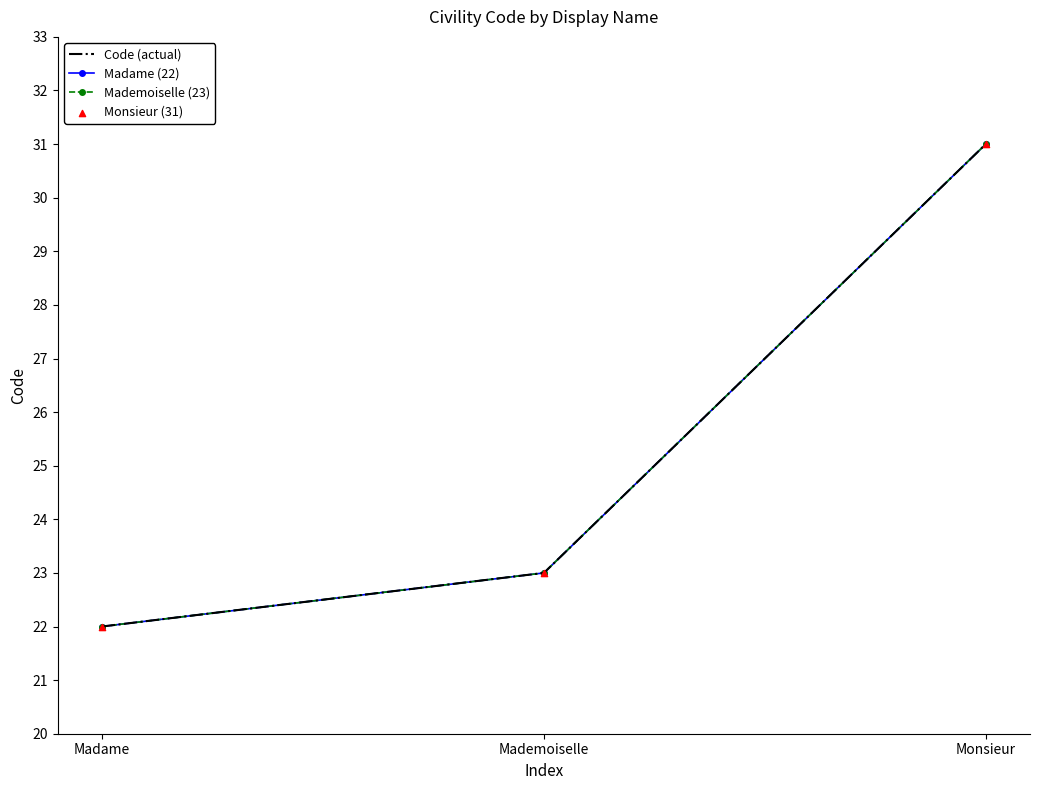

What are all the series names shown in the legend?

Code (actual), Madame (22), Mademoiselle (23), Monsieur (31)